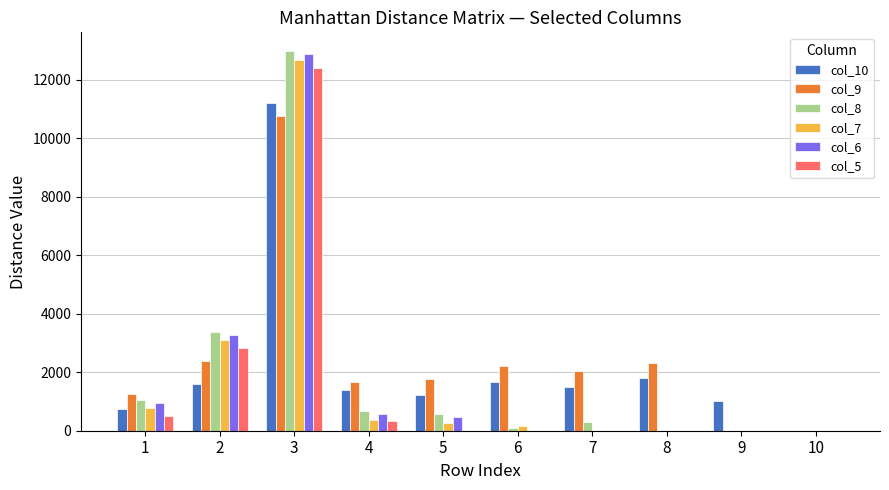

What is the sum of the col_10 values at 5 and 2?

2831.9